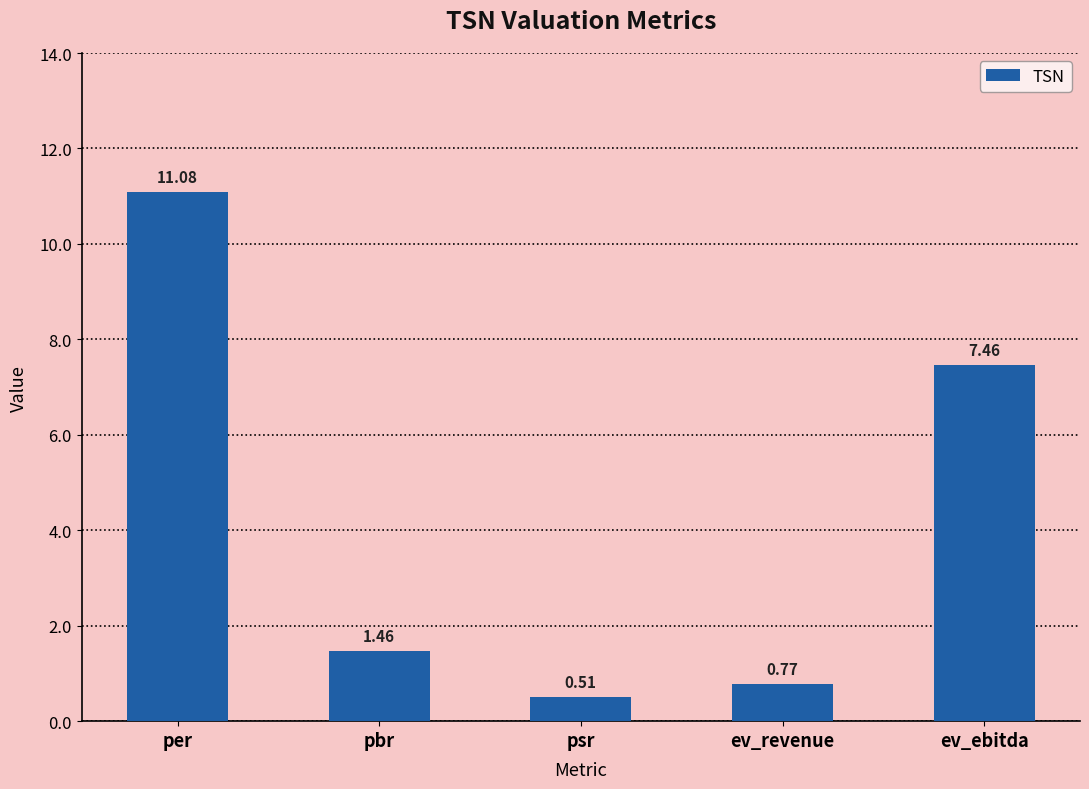

At which category does the chart reach its peak across all series?

per